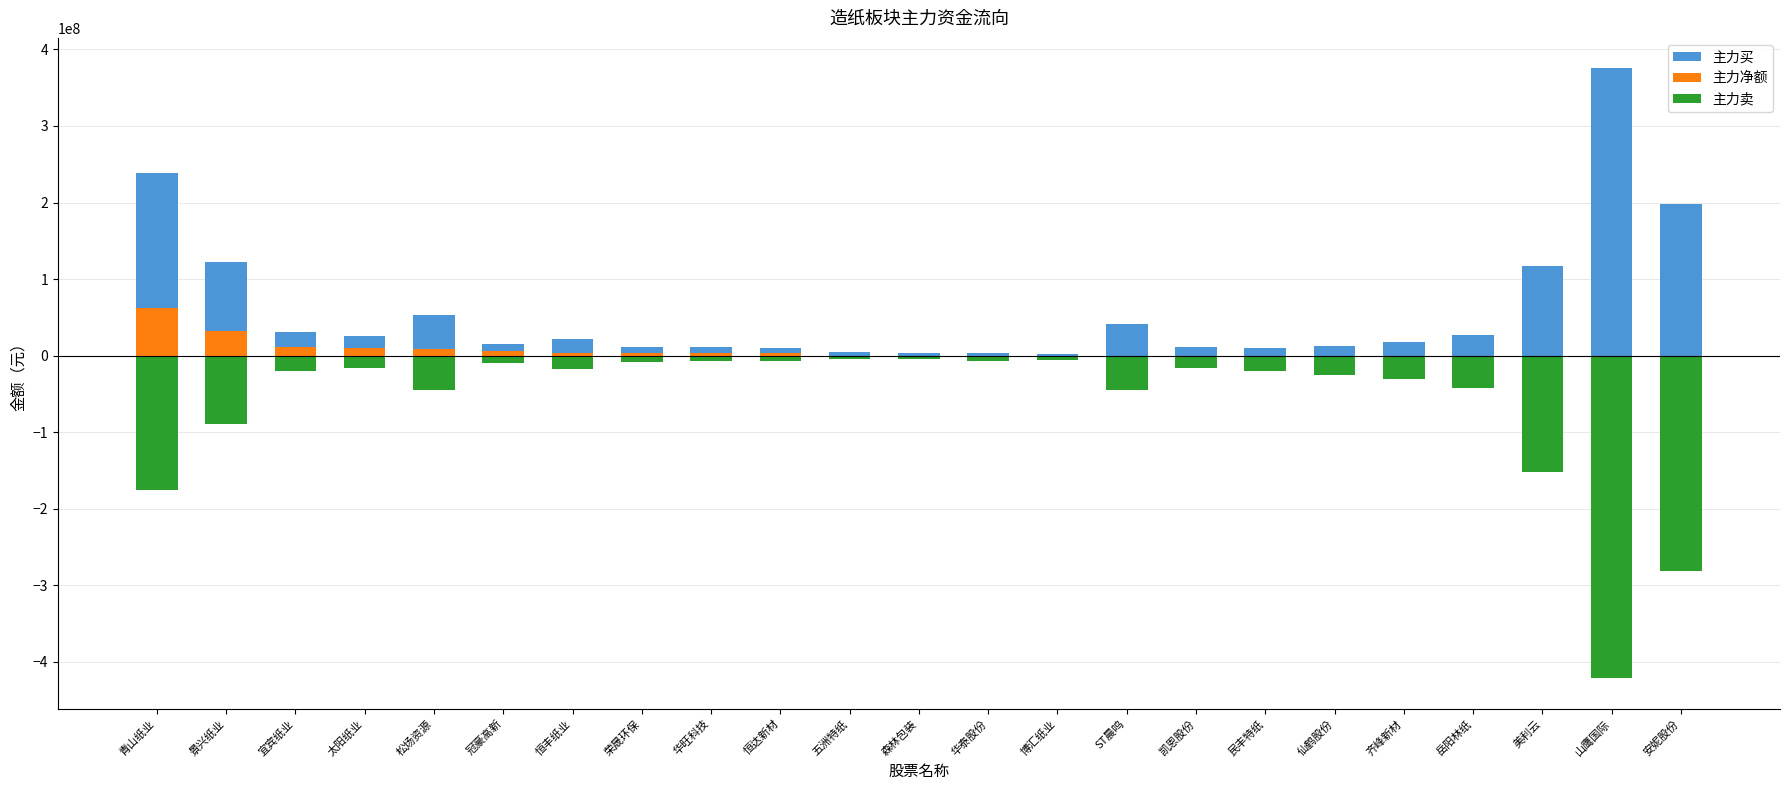

What is the spread (max minus min) of values at 五洲特纸?

8535853